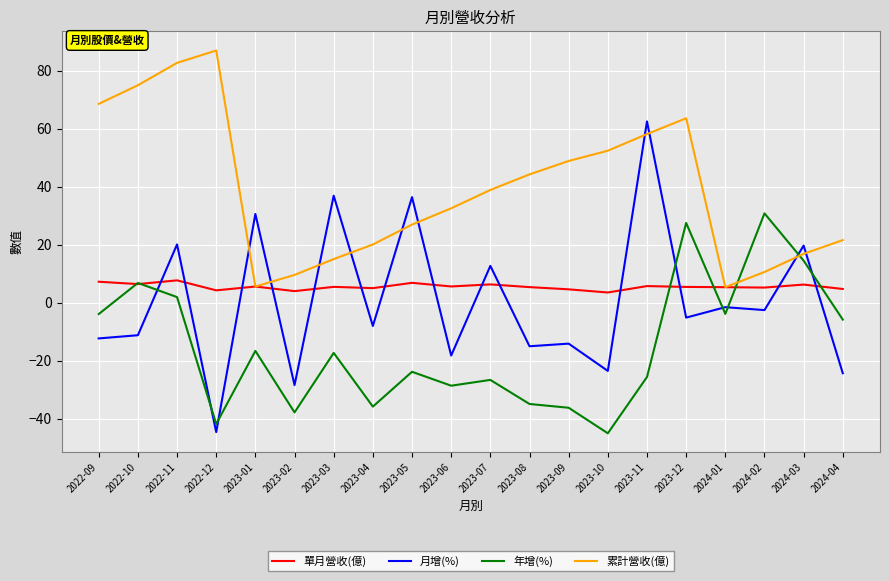

List the series in order of their peak value, highest first.

累計營收(億), 月增(%), 年增(%), 單月營收(億)